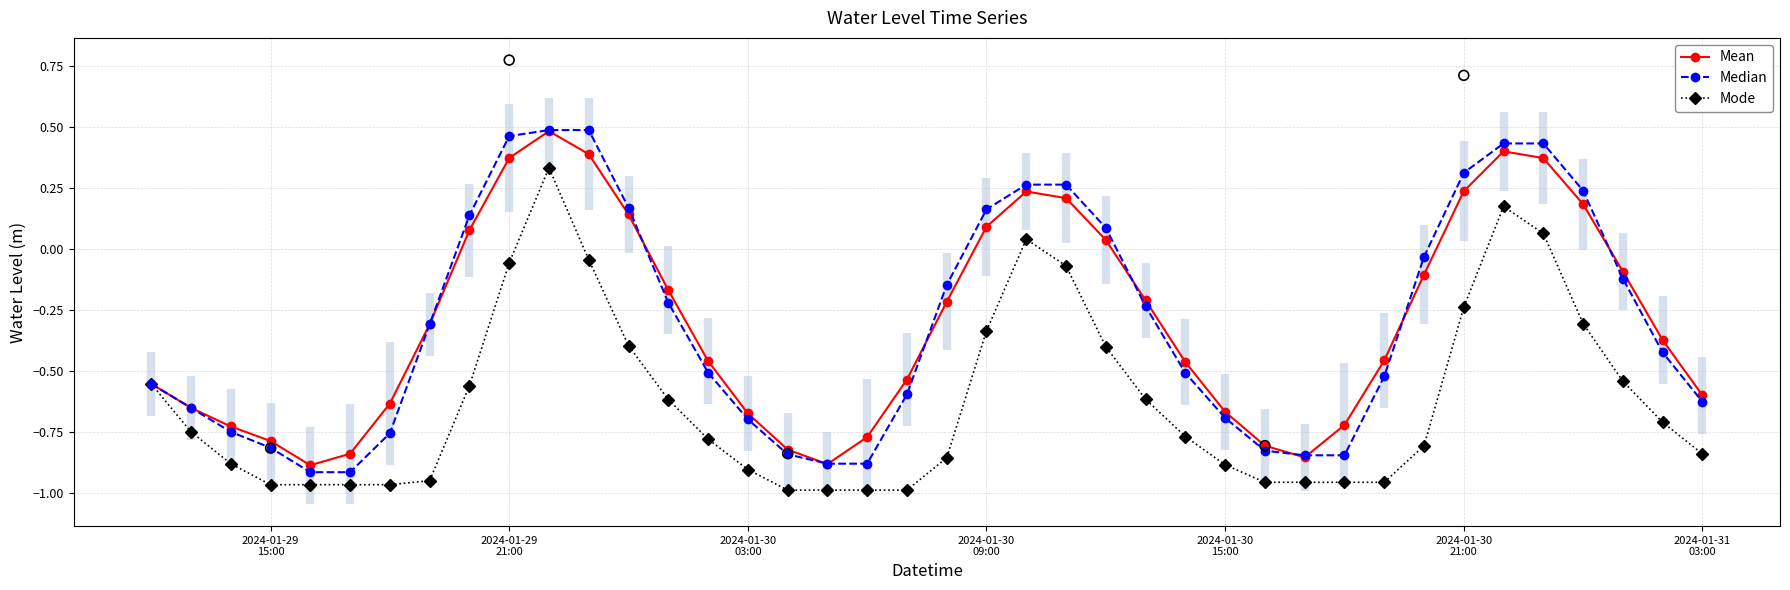

What are all the series names shown in the legend?

Mean, Median, Mode